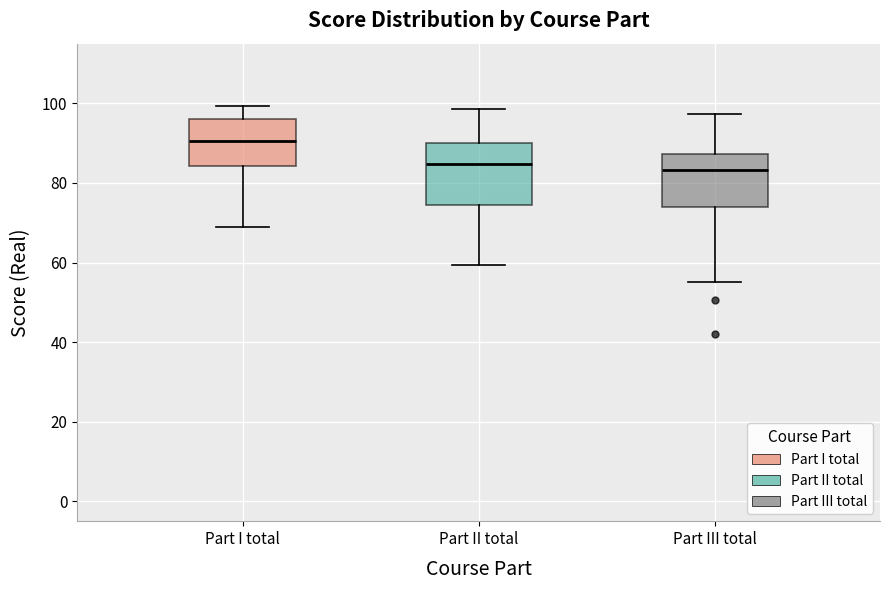

Reading left to right, transcribe this box plot: for each box, give where its median line is, the range the box spans, and where its two whiskers end, as read against the y-axis. The values are not printed on the chart, so give them approximately, as read against the axis.

Part I total: median 90, box 84 to 96, whiskers 68 to 100
Part II total: median 84, box 74 to 90, whiskers 60 to 98
Part III total: median 84, box 74 to 88, whiskers 54 to 98